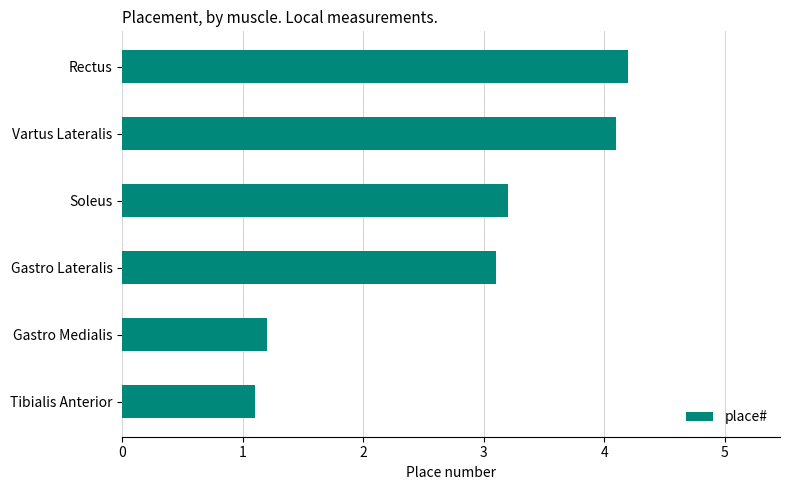

List the labels in order of value, largest first.

Rectus, Vartus Lateralis, Soleus, Gastro Lateralis, Gastro Medialis, Tibialis Anterior